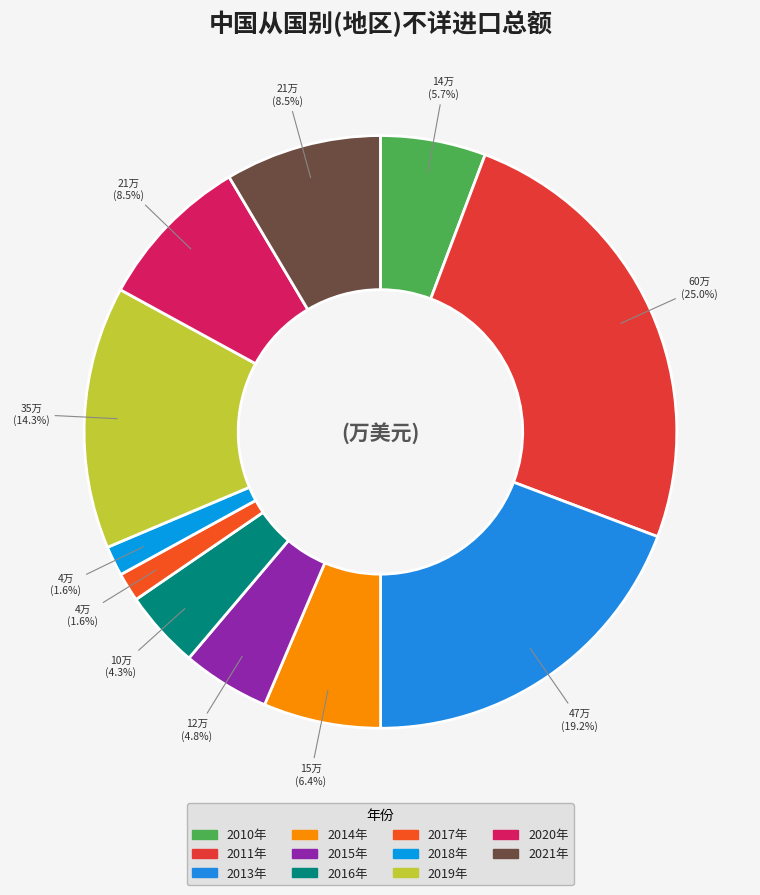

How many slices are in this pie chart?

11